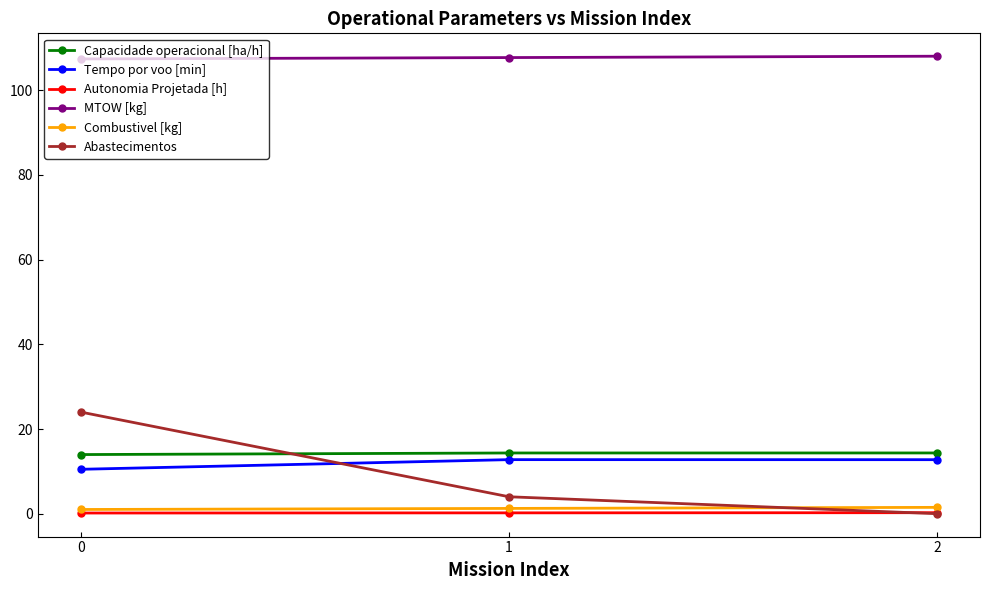

The value of Tempo por voo [min] at 1 is 17.6. True or false?

False